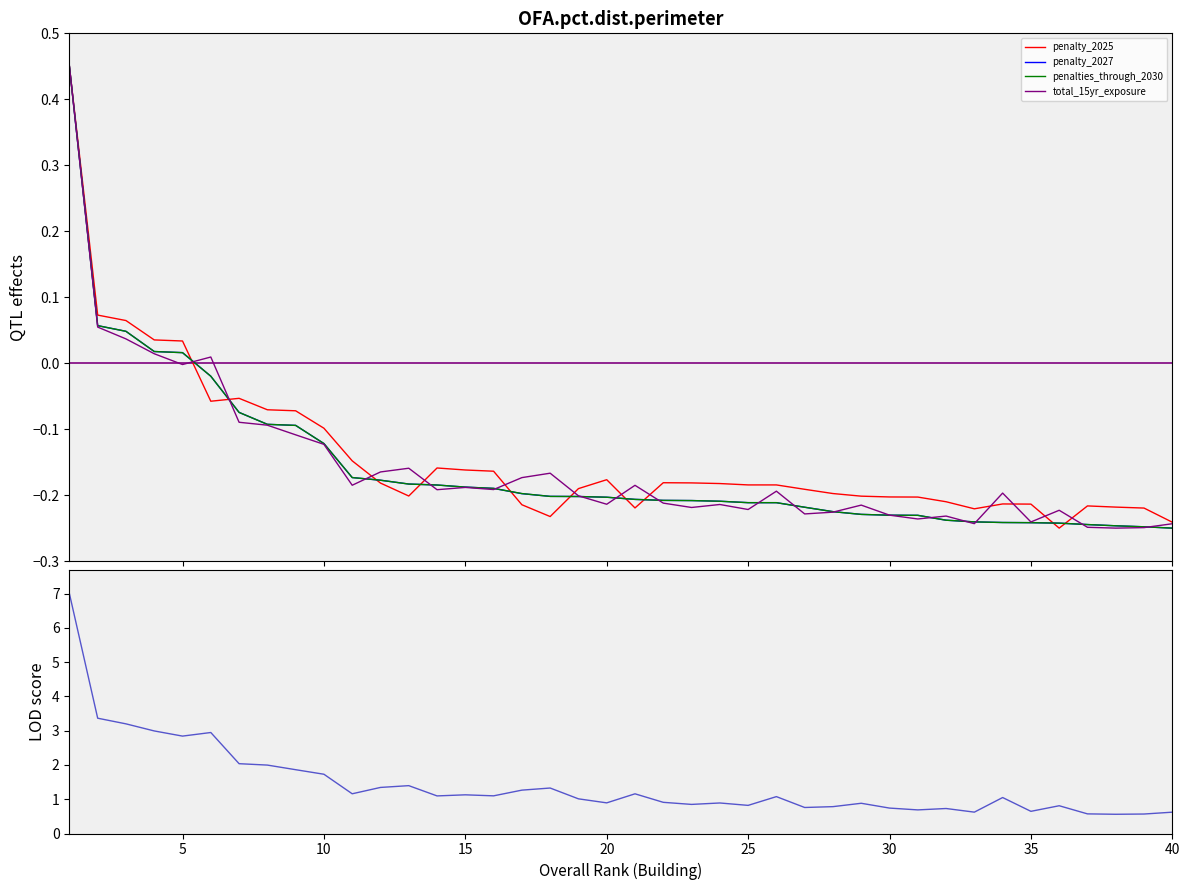

What is the lowest value of the total_15yr_exposure series?

-0.2